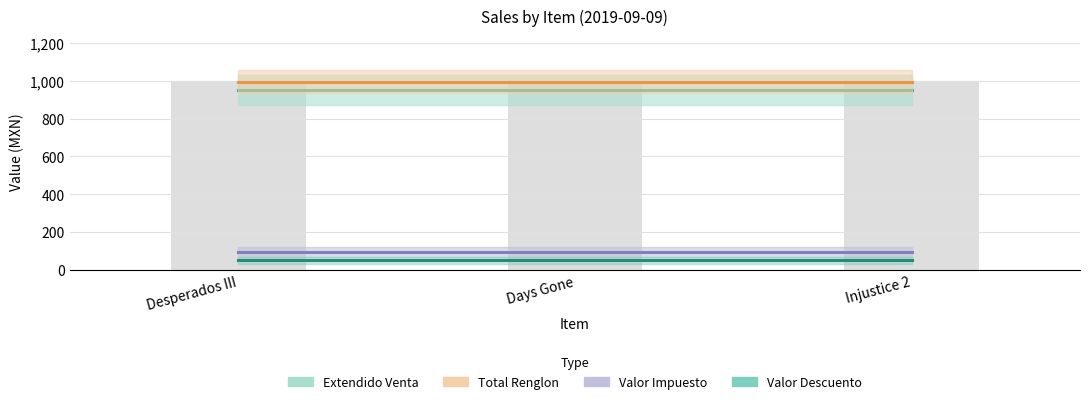

How many distinct data groups are displayed?

4